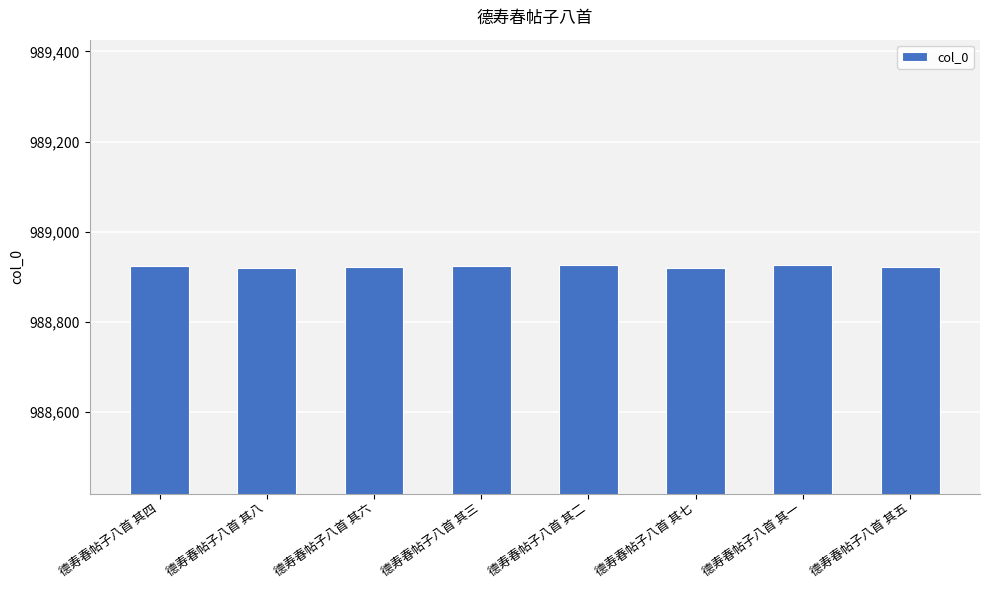

True or false: the data shows 564802 at 德寿春帖子八首 其八.

False